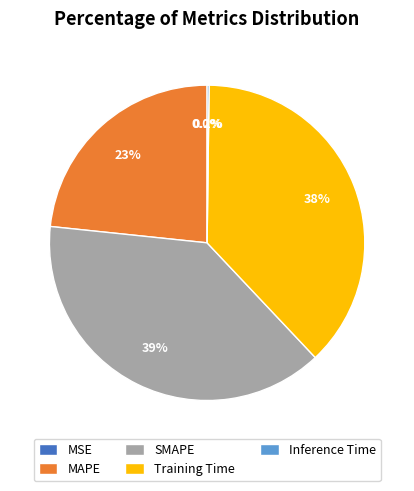

Which category has the biggest portion of the pie?

SMAPE